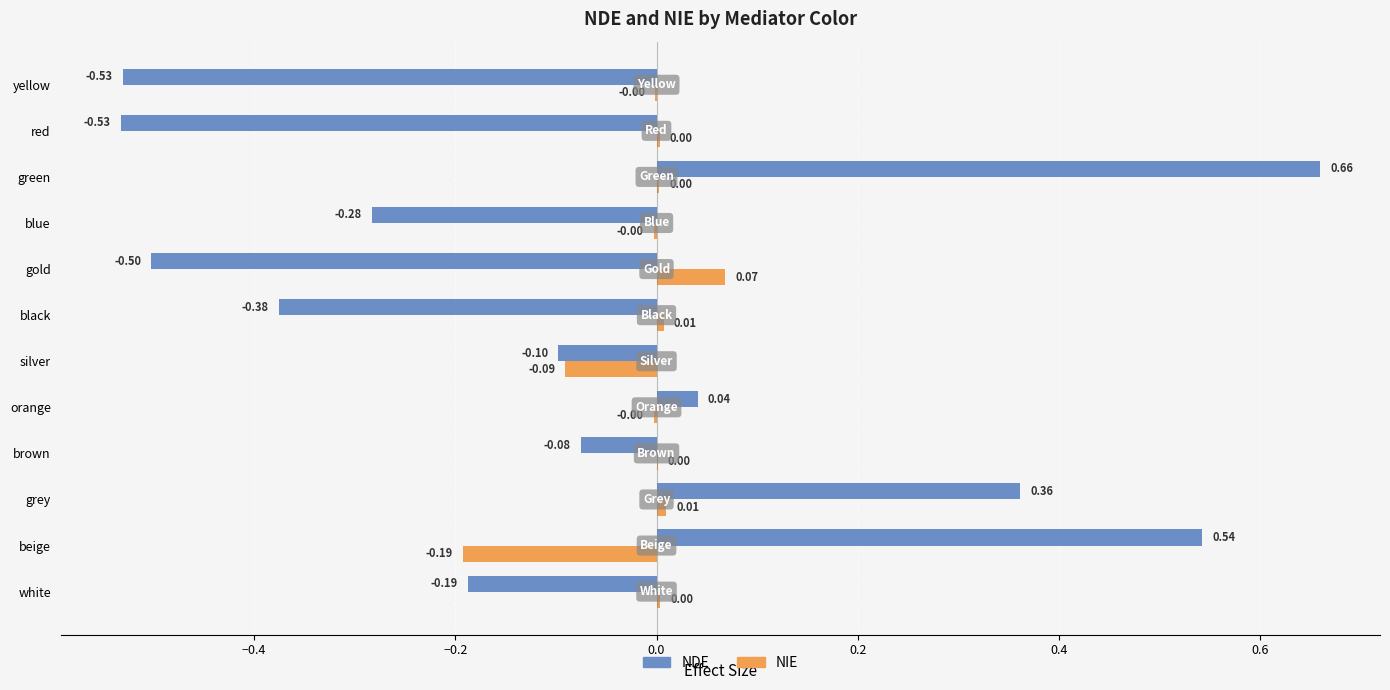

What is the total value across all series at yellow?

-0.5